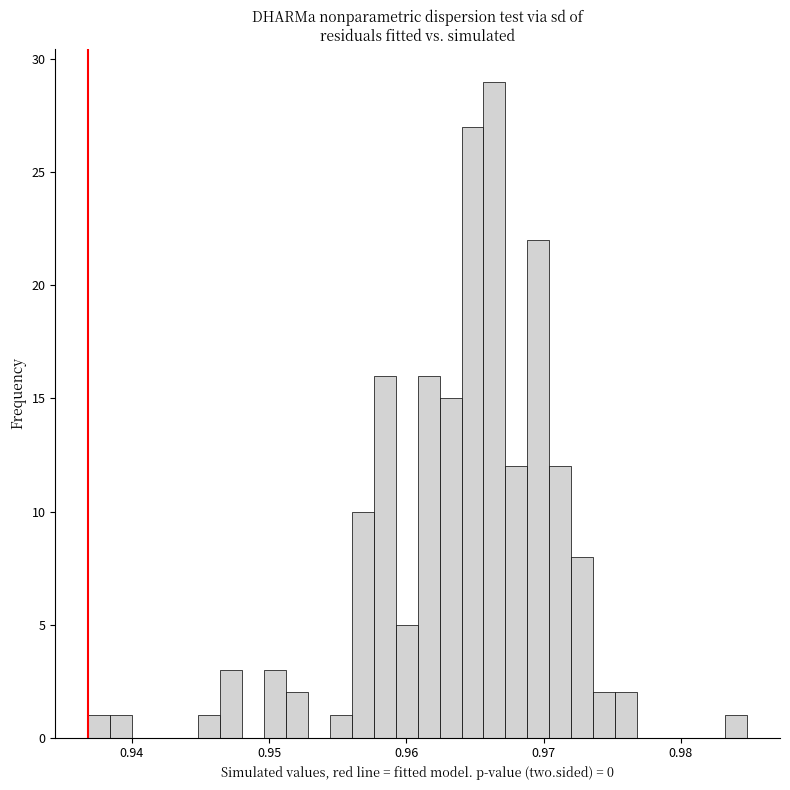

Read against the x-axis, roughly where is the centre of the tallest bar?

0.966